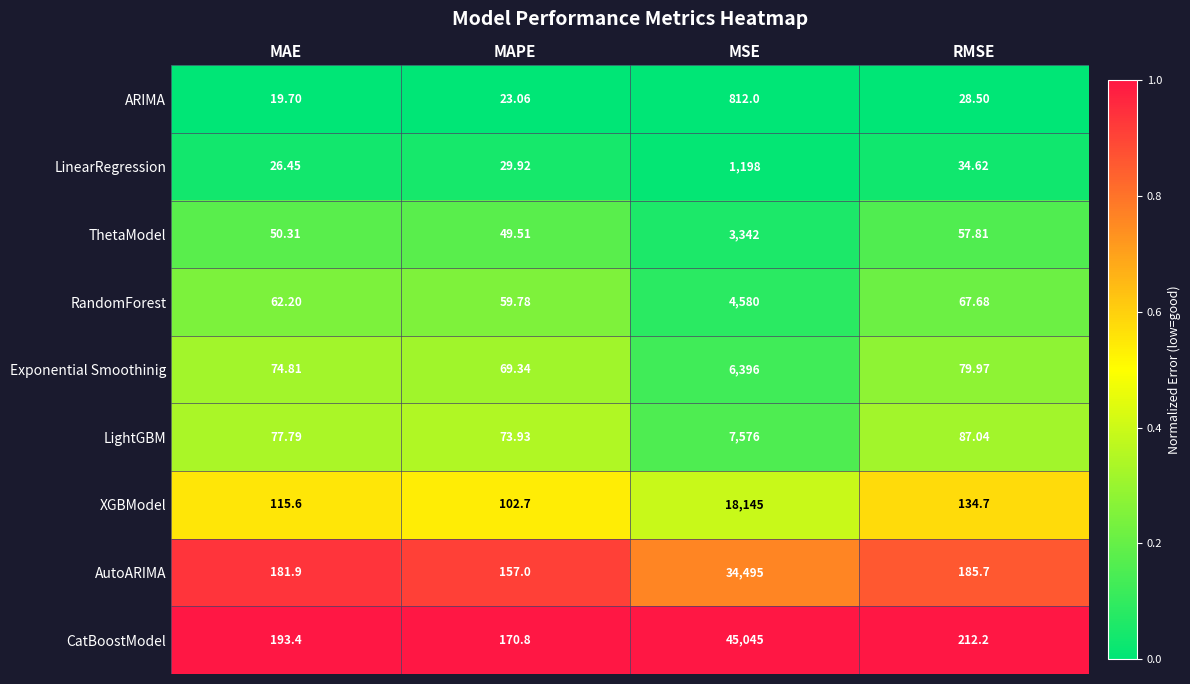

At which label does XGBModel first exceed 134?

MSE